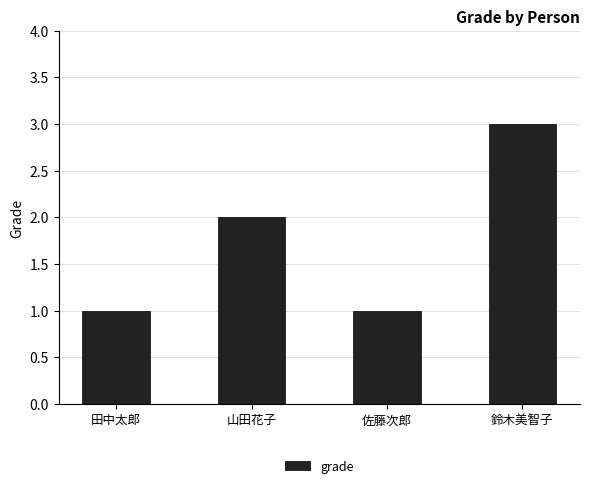

What position from the left is 山田花子?

2